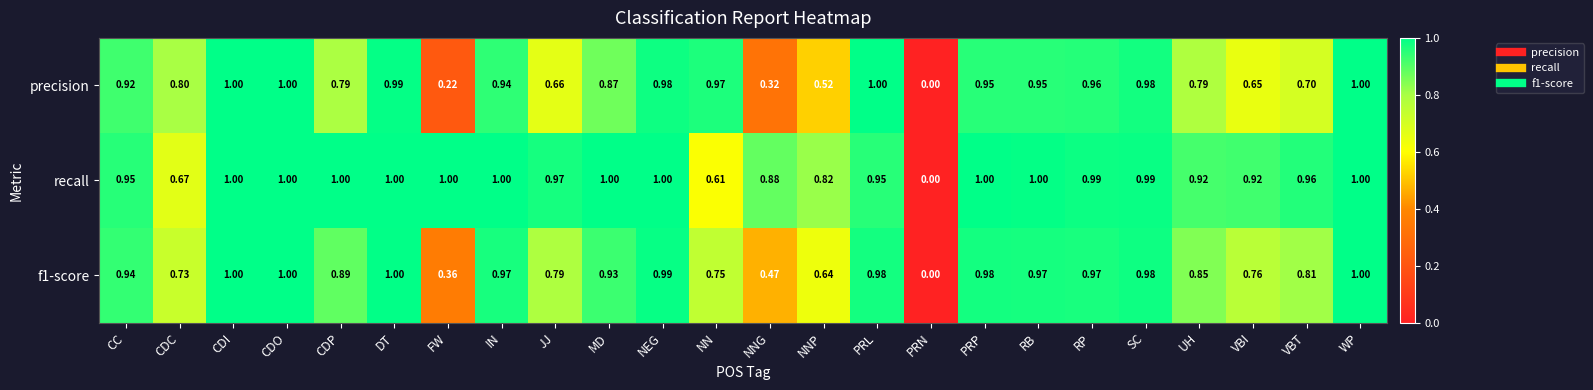

Which series changed the most between CDI and PRL?

recall